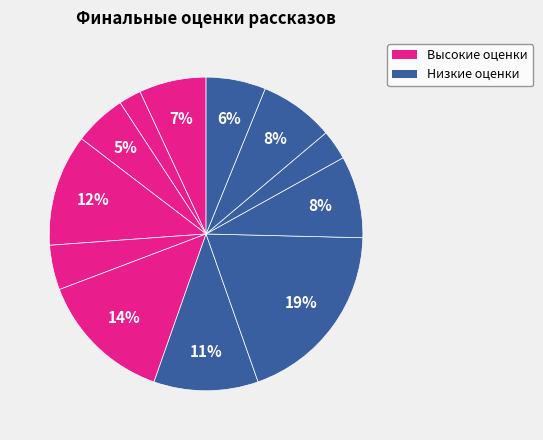

How many slices are in this pie chart?

12